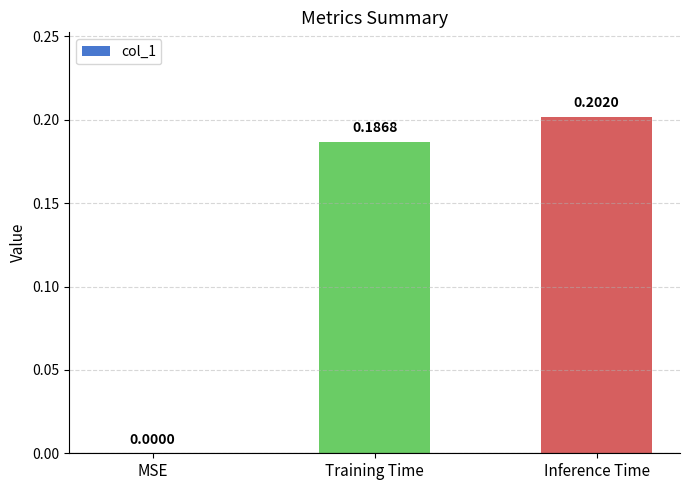

Which category has the highest value across all series?

Inference Time